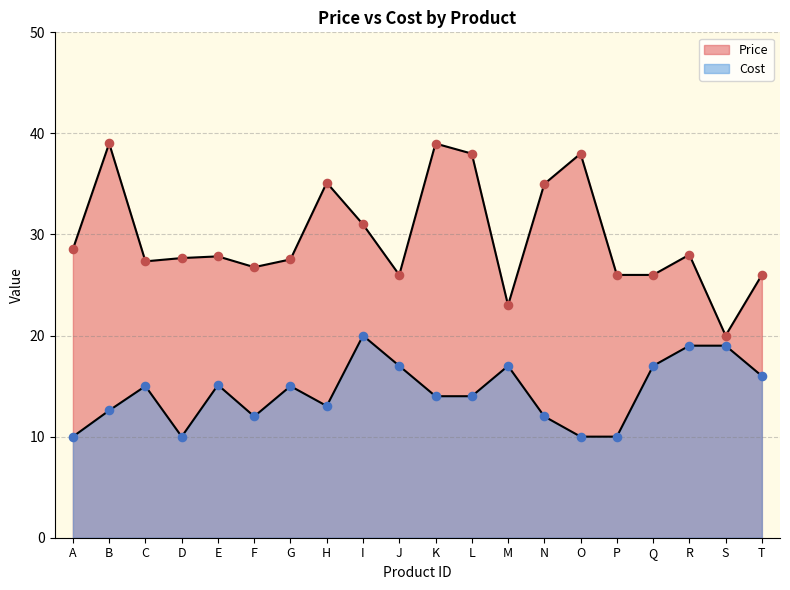

Which series contains the highest Y value?

Price